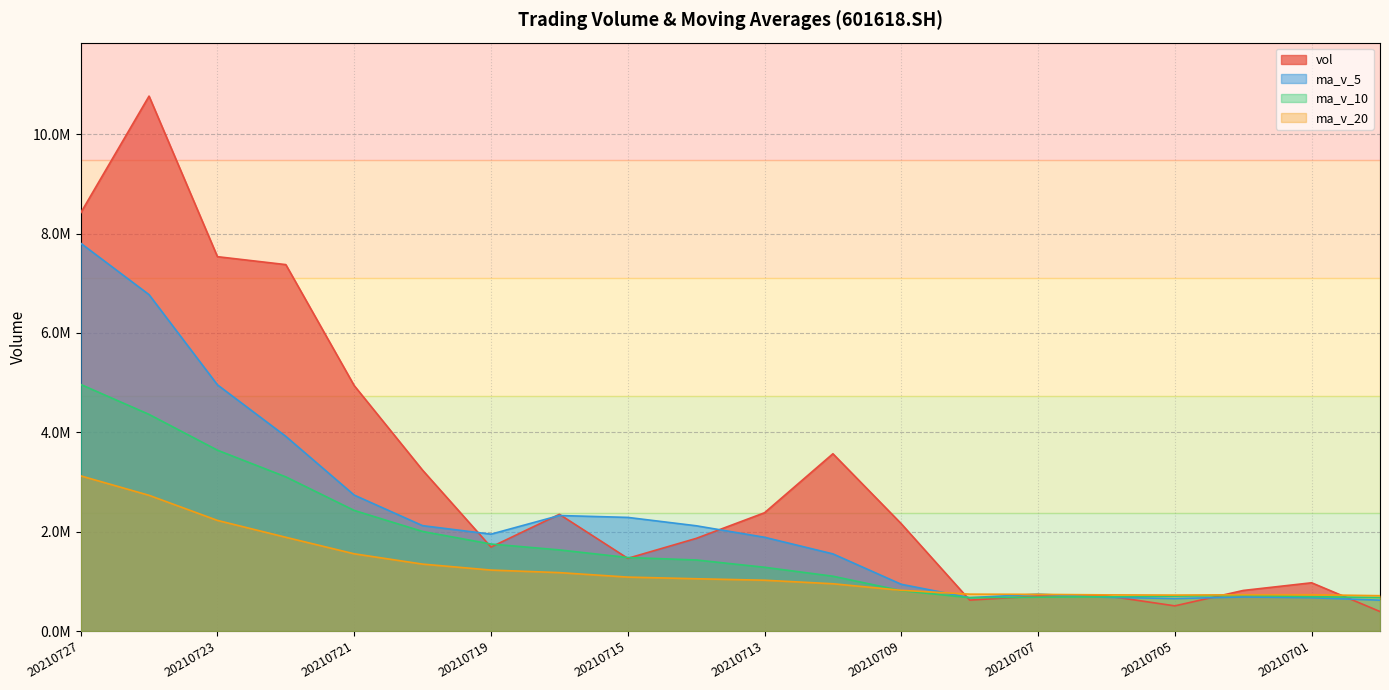

Is the value of ma_v_20 at 20210726 greater than the value of ma_v_10 at 20210720?

Yes